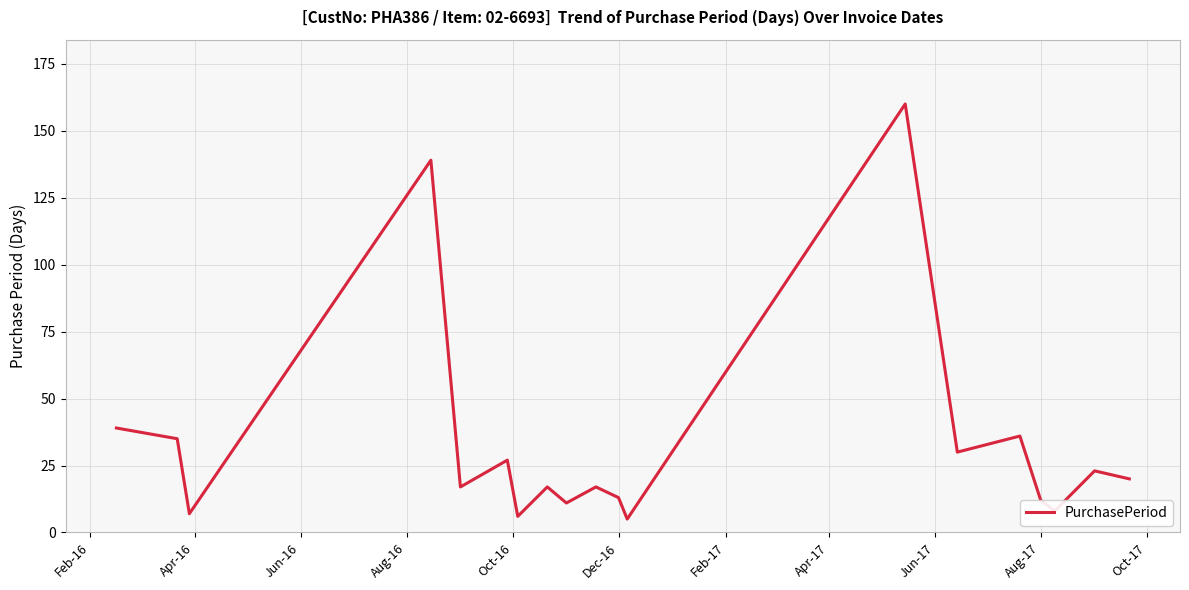

What is the maximum value shown in the chart?

160